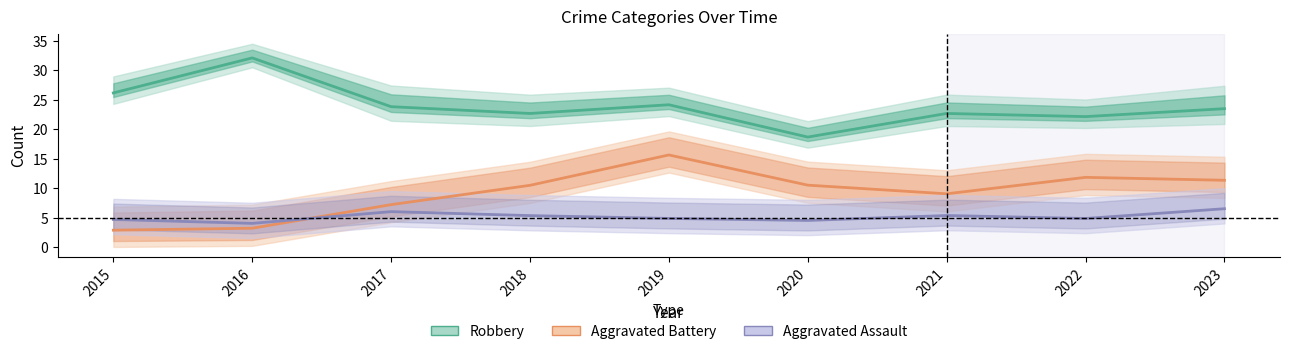

Where is the first local maximum for Aggravated Battery?

2019